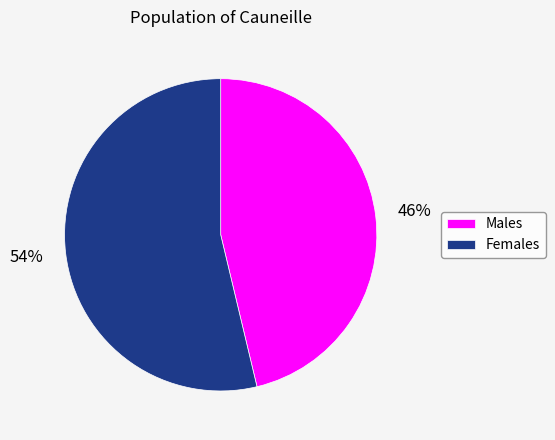

To the nearest percent, what portion does Males represent?

46%